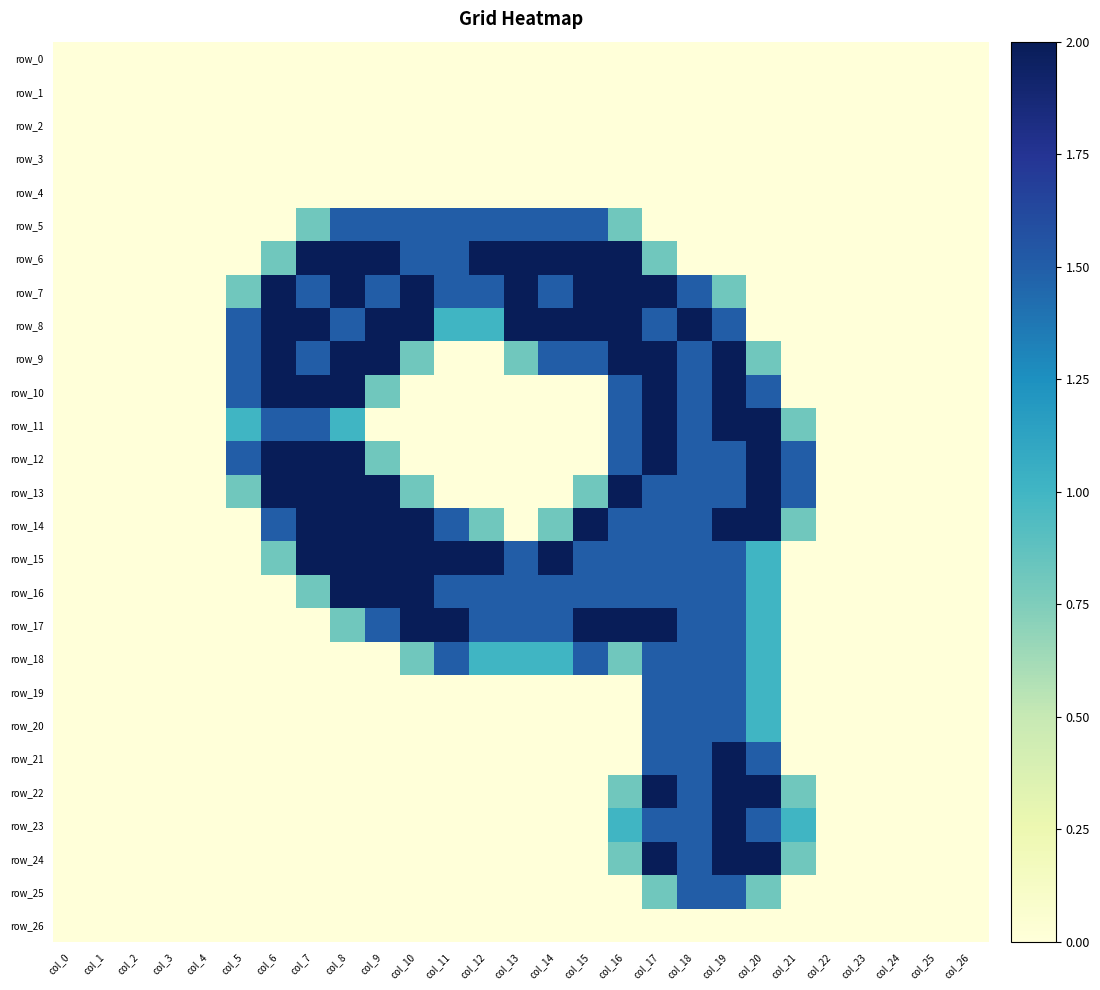

Reading right to left, transcribe all the data shown in this chart.

row_0: col_26=0.0	col_25=0.0	col_24=0.0	col_23=0.0	col_22=0.0	col_21=0.0	col_20=0.0	col_19=0.0	col_18=0.0	col_17=0.0	col_16=0.0	col_15=0.0	col_14=0.0	col_13=0.0	col_12=0.0	col_11=0.0	col_10=0.0	col_9=0.0	col_8=0.0	col_7=0.0	col_6=0.0	col_5=0.0	col_4=0.0	col_3=0.0	col_2=0.0	col_1=0.0	col_0=0.0
row_1: col_26=0.0	col_25=0.0	col_24=0.0	col_23=0.0	col_22=0.0	col_21=0.0	col_20=0.0	col_19=0.0	col_18=0.0	col_17=0.0	col_16=0.0	col_15=0.0	col_14=0.0	col_13=0.0	col_12=0.0	col_11=0.0	col_10=0.0	col_9=0.0	col_8=0.0	col_7=0.0	col_6=0.0	col_5=0.0	col_4=0.0	col_3=0.0	col_2=0.0	col_1=0.0	col_0=0.0
row_2: col_26=0.0	col_25=0.0	col_24=0.0	col_23=0.0	col_22=0.0	col_21=0.0	col_20=0.0	col_19=0.0	col_18=0.0	col_17=0.0	col_16=0.0	col_15=0.0	col_14=0.0	col_13=0.0	col_12=0.0	col_11=0.0	col_10=0.0	col_9=0.0	col_8=0.0	col_7=0.0	col_6=0.0	col_5=0.0	col_4=0.0	col_3=0.0	col_2=0.0	col_1=0.0	col_0=0.0
row_3: col_26=0.0	col_25=0.0	col_24=0.0	col_23=0.0	col_22=0.0	col_21=0.0	col_20=0.0	col_19=0.0	col_18=0.0	col_17=0.0	col_16=0.0	col_15=0.0	col_14=0.0	col_13=0.0	col_12=0.0	col_11=0.0	col_10=0.0	col_9=0.0	col_8=0.0	col_7=0.0	col_6=0.0	col_5=0.0	col_4=0.0	col_3=0.0	col_2=0.0	col_1=0.0	col_0=0.0
row_4: col_26=0.0	col_25=0.0	col_24=0.0	col_23=0.0	col_22=0.0	col_21=0.0	col_20=0.0	col_19=0.0	col_18=0.0	col_17=0.0	col_16=0.0	col_15=0.0	col_14=0.0	col_13=0.0	col_12=0.0	col_11=0.0	col_10=0.0	col_9=0.0	col_8=0.0	col_7=0.0	col_6=0.0	col_5=0.0	col_4=0.0	col_3=0.0	col_2=0.0	col_1=0.0	col_0=0.0
row_5: col_26=0.0	col_25=0.0	col_24=0.0	col_23=0.0	col_22=0.0	col_21=0.0	col_20=0.0	col_19=0.0	col_18=0.0	col_17=0.0	col_16=0.8	col_15=1.5	col_14=1.5	col_13=1.5	col_12=1.5	col_11=1.5	col_10=1.5	col_9=1.5	col_8=1.5	col_7=0.8	col_6=0.0	col_5=0.0	col_4=0.0	col_3=0.0	col_2=0.0	col_1=0.0	col_0=0.0
row_6: col_26=0.0	col_25=0.0	col_24=0.0	col_23=0.0	col_22=0.0	col_21=0.0	col_20=0.0	col_19=0.0	col_18=0.0	col_17=0.8	col_16=2.0	col_15=2.0	col_14=2.0	col_13=2.0	col_12=2.0	col_11=1.5	col_10=1.5	col_9=2.0	col_8=2.0	col_7=2.0	col_6=0.8	col_5=0.0	col_4=0.0	col_3=0.0	col_2=0.0	col_1=0.0	col_0=0.0
row_7: col_26=0.0	col_25=0.0	col_24=0.0	col_23=0.0	col_22=0.0	col_21=0.0	col_20=0.0	col_19=0.8	col_18=1.5	col_17=2.0	col_16=2.0	col_15=2.0	col_14=1.5	col_13=2.0	col_12=1.5	col_11=1.5	col_10=2.0	col_9=1.5	col_8=2.0	col_7=1.5	col_6=2.0	col_5=0.8	col_4=0.0	col_3=0.0	col_2=0.0	col_1=0.0	col_0=0.0
row_8: col_26=0.0	col_25=0.0	col_24=0.0	col_23=0.0	col_22=0.0	col_21=0.0	col_20=0.0	col_19=1.5	col_18=2.0	col_17=1.5	col_16=2.0	col_15=2.0	col_14=2.0	col_13=2.0	col_12=1.0	col_11=1.0	col_10=2.0	col_9=2.0	col_8=1.5	col_7=2.0	col_6=2.0	col_5=1.5	col_4=0.0	col_3=0.0	col_2=0.0	col_1=0.0	col_0=0.0
row_9: col_26=0.0	col_25=0.0	col_24=0.0	col_23=0.0	col_22=0.0	col_21=0.0	col_20=0.8	col_19=2.0	col_18=1.5	col_17=2.0	col_16=2.0	col_15=1.5	col_14=1.5	col_13=0.8	col_12=0.0	col_11=0.0	col_10=0.8	col_9=2.0	col_8=2.0	col_7=1.5	col_6=2.0	col_5=1.5	col_4=0.0	col_3=0.0	col_2=0.0	col_1=0.0	col_0=0.0
row_10: col_26=0.0	col_25=0.0	col_24=0.0	col_23=0.0	col_22=0.0	col_21=0.0	col_20=1.5	col_19=2.0	col_18=1.5	col_17=2.0	col_16=1.5	col_15=0.0	col_14=0.0	col_13=0.0	col_12=0.0	col_11=0.0	col_10=0.0	col_9=0.8	col_8=2.0	col_7=2.0	col_6=2.0	col_5=1.5	col_4=0.0	col_3=0.0	col_2=0.0	col_1=0.0	col_0=0.0
row_11: col_26=0.0	col_25=0.0	col_24=0.0	col_23=0.0	col_22=0.0	col_21=0.8	col_20=2.0	col_19=2.0	col_18=1.5	col_17=2.0	col_16=1.5	col_15=0.0	col_14=0.0	col_13=0.0	col_12=0.0	col_11=0.0	col_10=0.0	col_9=0.0	col_8=1.0	col_7=1.5	col_6=1.5	col_5=1.0	col_4=0.0	col_3=0.0	col_2=0.0	col_1=0.0	col_0=0.0
row_12: col_26=0.0	col_25=0.0	col_24=0.0	col_23=0.0	col_22=0.0	col_21=1.5	col_20=2.0	col_19=1.5	col_18=1.5	col_17=2.0	col_16=1.5	col_15=0.0	col_14=0.0	col_13=0.0	col_12=0.0	col_11=0.0	col_10=0.0	col_9=0.8	col_8=2.0	col_7=2.0	col_6=2.0	col_5=1.5	col_4=0.0	col_3=0.0	col_2=0.0	col_1=0.0	col_0=0.0
row_13: col_26=0.0	col_25=0.0	col_24=0.0	col_23=0.0	col_22=0.0	col_21=1.5	col_20=2.0	col_19=1.5	col_18=1.5	col_17=1.5	col_16=2.0	col_15=0.8	col_14=0.0	col_13=0.0	col_12=0.0	col_11=0.0	col_10=0.8	col_9=2.0	col_8=2.0	col_7=2.0	col_6=2.0	col_5=0.8	col_4=0.0	col_3=0.0	col_2=0.0	col_1=0.0	col_0=0.0
row_14: col_26=0.0	col_25=0.0	col_24=0.0	col_23=0.0	col_22=0.0	col_21=0.8	col_20=2.0	col_19=2.0	col_18=1.5	col_17=1.5	col_16=1.5	col_15=2.0	col_14=0.8	col_13=0.0	col_12=0.8	col_11=1.5	col_10=2.0	col_9=2.0	col_8=2.0	col_7=2.0	col_6=1.5	col_5=0.0	col_4=0.0	col_3=0.0	col_2=0.0	col_1=0.0	col_0=0.0
row_15: col_26=0.0	col_25=0.0	col_24=0.0	col_23=0.0	col_22=0.0	col_21=0.0	col_20=1.0	col_19=1.5	col_18=1.5	col_17=1.5	col_16=1.5	col_15=1.5	col_14=2.0	col_13=1.5	col_12=2.0	col_11=2.0	col_10=2.0	col_9=2.0	col_8=2.0	col_7=2.0	col_6=0.8	col_5=0.0	col_4=0.0	col_3=0.0	col_2=0.0	col_1=0.0	col_0=0.0
row_16: col_26=0.0	col_25=0.0	col_24=0.0	col_23=0.0	col_22=0.0	col_21=0.0	col_20=1.0	col_19=1.5	col_18=1.5	col_17=1.5	col_16=1.5	col_15=1.5	col_14=1.5	col_13=1.5	col_12=1.5	col_11=1.5	col_10=2.0	col_9=2.0	col_8=2.0	col_7=0.8	col_6=0.0	col_5=0.0	col_4=0.0	col_3=0.0	col_2=0.0	col_1=0.0	col_0=0.0
row_17: col_26=0.0	col_25=0.0	col_24=0.0	col_23=0.0	col_22=0.0	col_21=0.0	col_20=1.0	col_19=1.5	col_18=1.5	col_17=2.0	col_16=2.0	col_15=2.0	col_14=1.5	col_13=1.5	col_12=1.5	col_11=2.0	col_10=2.0	col_9=1.5	col_8=0.8	col_7=0.0	col_6=0.0	col_5=0.0	col_4=0.0	col_3=0.0	col_2=0.0	col_1=0.0	col_0=0.0
row_18: col_26=0.0	col_25=0.0	col_24=0.0	col_23=0.0	col_22=0.0	col_21=0.0	col_20=1.0	col_19=1.5	col_18=1.5	col_17=1.5	col_16=0.8	col_15=1.5	col_14=1.0	col_13=1.0	col_12=1.0	col_11=1.5	col_10=0.8	col_9=0.0	col_8=0.0	col_7=0.0	col_6=0.0	col_5=0.0	col_4=0.0	col_3=0.0	col_2=0.0	col_1=0.0	col_0=0.0
row_19: col_26=0.0	col_25=0.0	col_24=0.0	col_23=0.0	col_22=0.0	col_21=0.0	col_20=1.0	col_19=1.5	col_18=1.5	col_17=1.5	col_16=0.0	col_15=0.0	col_14=0.0	col_13=0.0	col_12=0.0	col_11=0.0	col_10=0.0	col_9=0.0	col_8=0.0	col_7=0.0	col_6=0.0	col_5=0.0	col_4=0.0	col_3=0.0	col_2=0.0	col_1=0.0	col_0=0.0
row_20: col_26=0.0	col_25=0.0	col_24=0.0	col_23=0.0	col_22=0.0	col_21=0.0	col_20=1.0	col_19=1.5	col_18=1.5	col_17=1.5	col_16=0.0	col_15=0.0	col_14=0.0	col_13=0.0	col_12=0.0	col_11=0.0	col_10=0.0	col_9=0.0	col_8=0.0	col_7=0.0	col_6=0.0	col_5=0.0	col_4=0.0	col_3=0.0	col_2=0.0	col_1=0.0	col_0=0.0
row_21: col_26=0.0	col_25=0.0	col_24=0.0	col_23=0.0	col_22=0.0	col_21=0.0	col_20=1.5	col_19=2.0	col_18=1.5	col_17=1.5	col_16=0.0	col_15=0.0	col_14=0.0	col_13=0.0	col_12=0.0	col_11=0.0	col_10=0.0	col_9=0.0	col_8=0.0	col_7=0.0	col_6=0.0	col_5=0.0	col_4=0.0	col_3=0.0	col_2=0.0	col_1=0.0	col_0=0.0
row_22: col_26=0.0	col_25=0.0	col_24=0.0	col_23=0.0	col_22=0.0	col_21=0.8	col_20=2.0	col_19=2.0	col_18=1.5	col_17=2.0	col_16=0.8	col_15=0.0	col_14=0.0	col_13=0.0	col_12=0.0	col_11=0.0	col_10=0.0	col_9=0.0	col_8=0.0	col_7=0.0	col_6=0.0	col_5=0.0	col_4=0.0	col_3=0.0	col_2=0.0	col_1=0.0	col_0=0.0
row_23: col_26=0.0	col_25=0.0	col_24=0.0	col_23=0.0	col_22=0.0	col_21=1.0	col_20=1.5	col_19=2.0	col_18=1.5	col_17=1.5	col_16=1.0	col_15=0.0	col_14=0.0	col_13=0.0	col_12=0.0	col_11=0.0	col_10=0.0	col_9=0.0	col_8=0.0	col_7=0.0	col_6=0.0	col_5=0.0	col_4=0.0	col_3=0.0	col_2=0.0	col_1=0.0	col_0=0.0
row_24: col_26=0.0	col_25=0.0	col_24=0.0	col_23=0.0	col_22=0.0	col_21=0.8	col_20=2.0	col_19=2.0	col_18=1.5	col_17=2.0	col_16=0.8	col_15=0.0	col_14=0.0	col_13=0.0	col_12=0.0	col_11=0.0	col_10=0.0	col_9=0.0	col_8=0.0	col_7=0.0	col_6=0.0	col_5=0.0	col_4=0.0	col_3=0.0	col_2=0.0	col_1=0.0	col_0=0.0
row_25: col_26=0.0	col_25=0.0	col_24=0.0	col_23=0.0	col_22=0.0	col_21=0.0	col_20=0.8	col_19=1.5	col_18=1.5	col_17=0.8	col_16=0.0	col_15=0.0	col_14=0.0	col_13=0.0	col_12=0.0	col_11=0.0	col_10=0.0	col_9=0.0	col_8=0.0	col_7=0.0	col_6=0.0	col_5=0.0	col_4=0.0	col_3=0.0	col_2=0.0	col_1=0.0	col_0=0.0
row_26: col_26=0.0	col_25=0.0	col_24=0.0	col_23=0.0	col_22=0.0	col_21=0.0	col_20=0.0	col_19=0.0	col_18=0.0	col_17=0.0	col_16=0.0	col_15=0.0	col_14=0.0	col_13=0.0	col_12=0.0	col_11=0.0	col_10=0.0	col_9=0.0	col_8=0.0	col_7=0.0	col_6=0.0	col_5=0.0	col_4=0.0	col_3=0.0	col_2=0.0	col_1=0.0	col_0=0.0